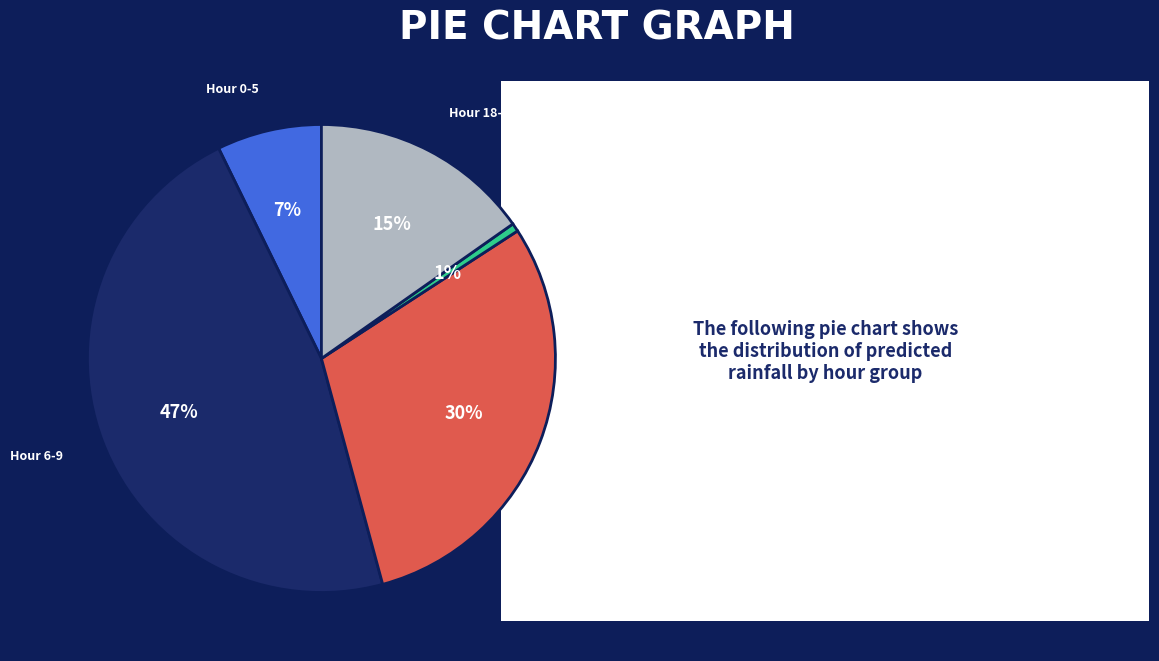

The Hour 10-13 slice represents 22% of the pie. True or false?

False